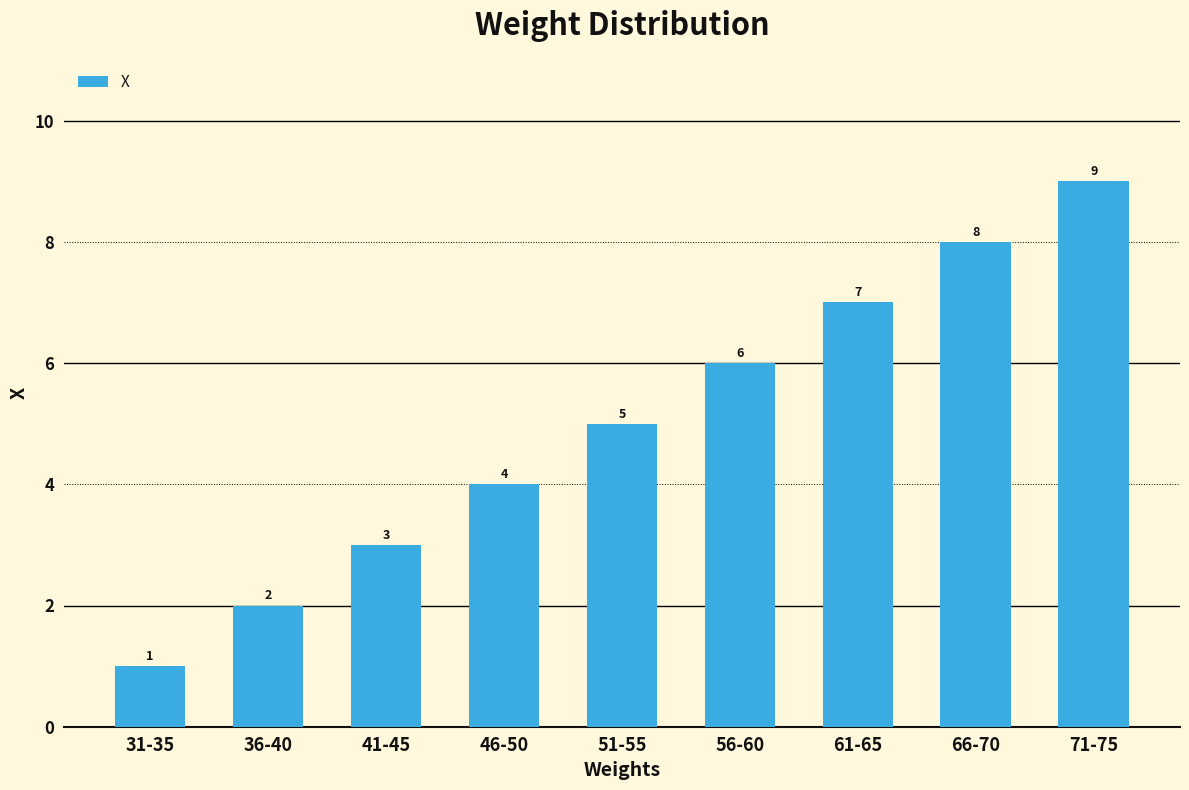

List the labels in order of value, smallest first.

31-35, 36-40, 41-45, 46-50, 51-55, 56-60, 61-65, 66-70, 71-75